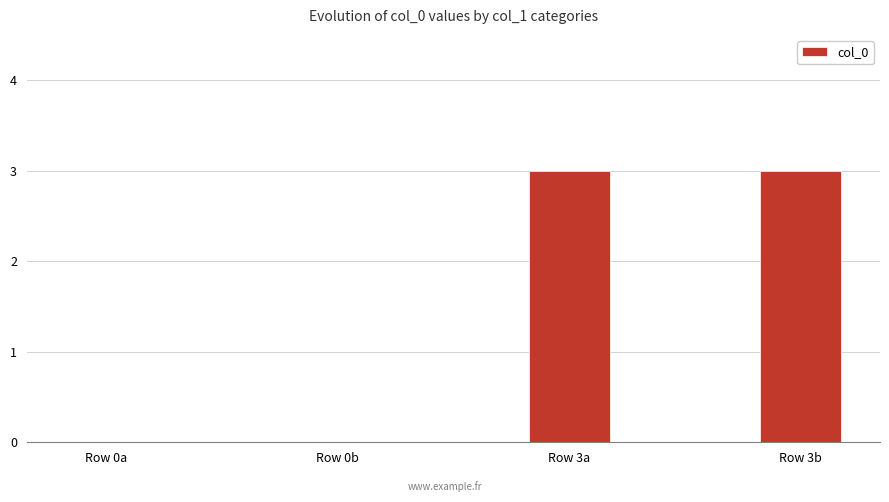

Reading left to right, list all the values displayed in this chart.

Row 0a=0	Row 0b=0	Row 3a=3	Row 3b=3